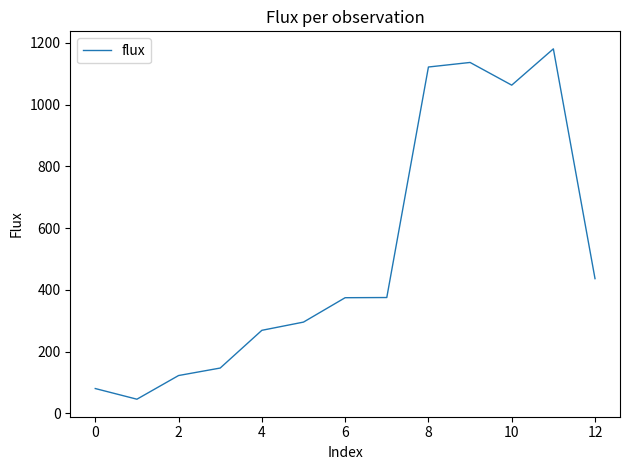

What is the greatest value displayed?

1180.9